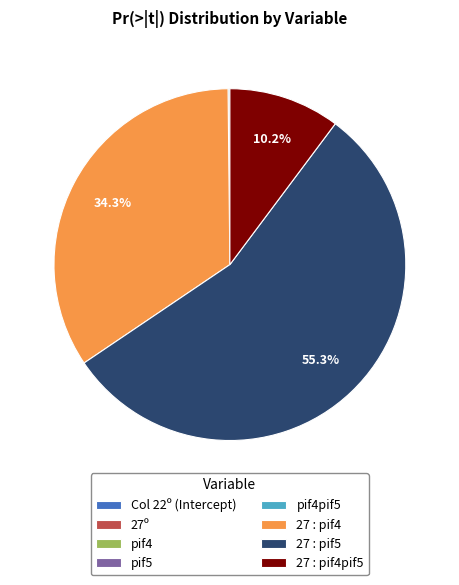

Is there any slice that represents more than half of the pie?

Yes